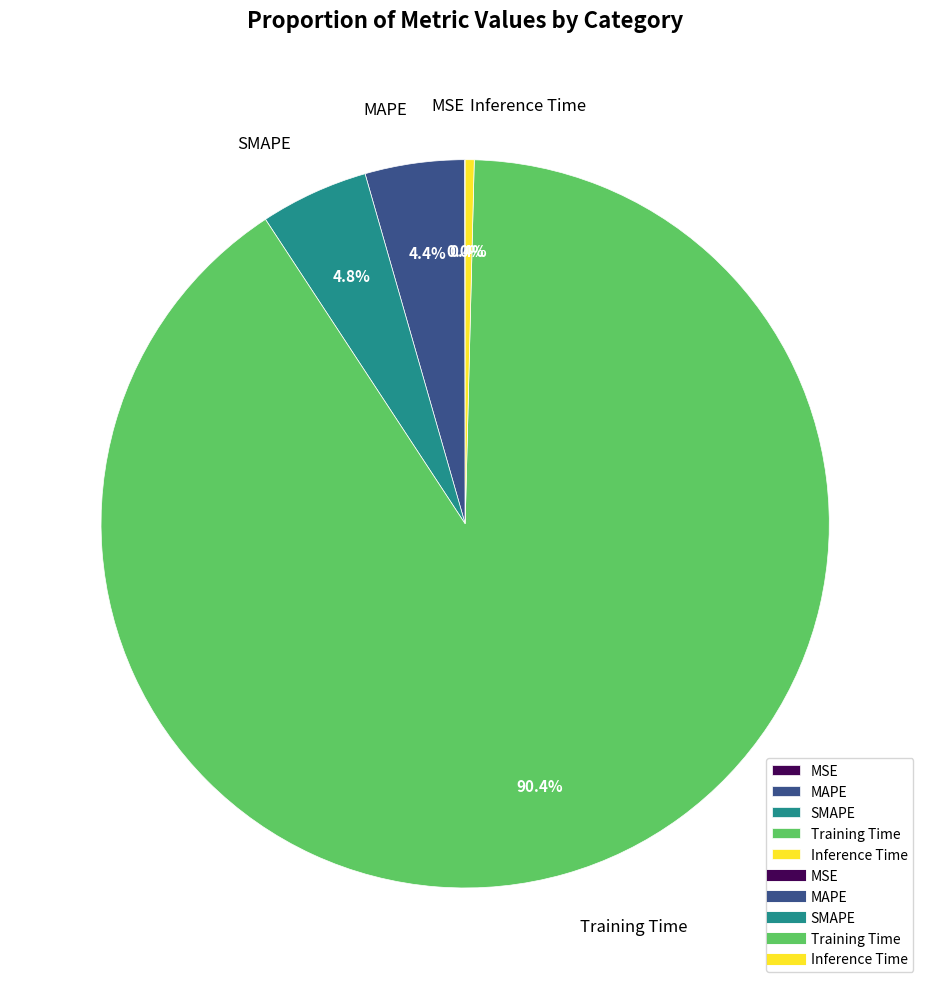

Which slice is the largest?

Training Time